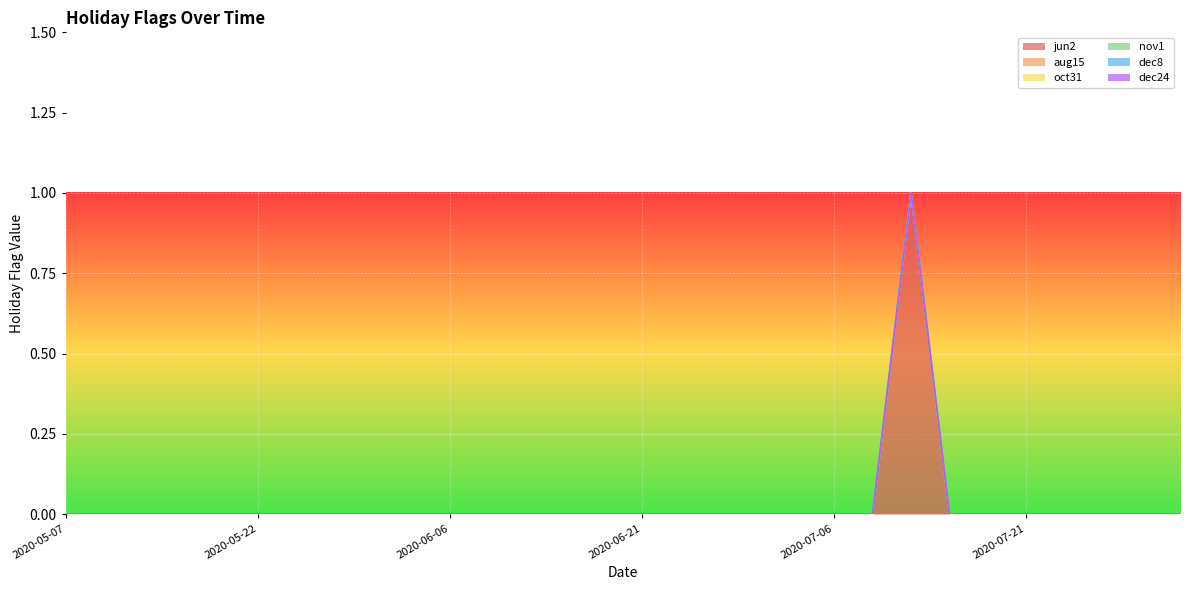

Which series has the widest spread of values?

jun2